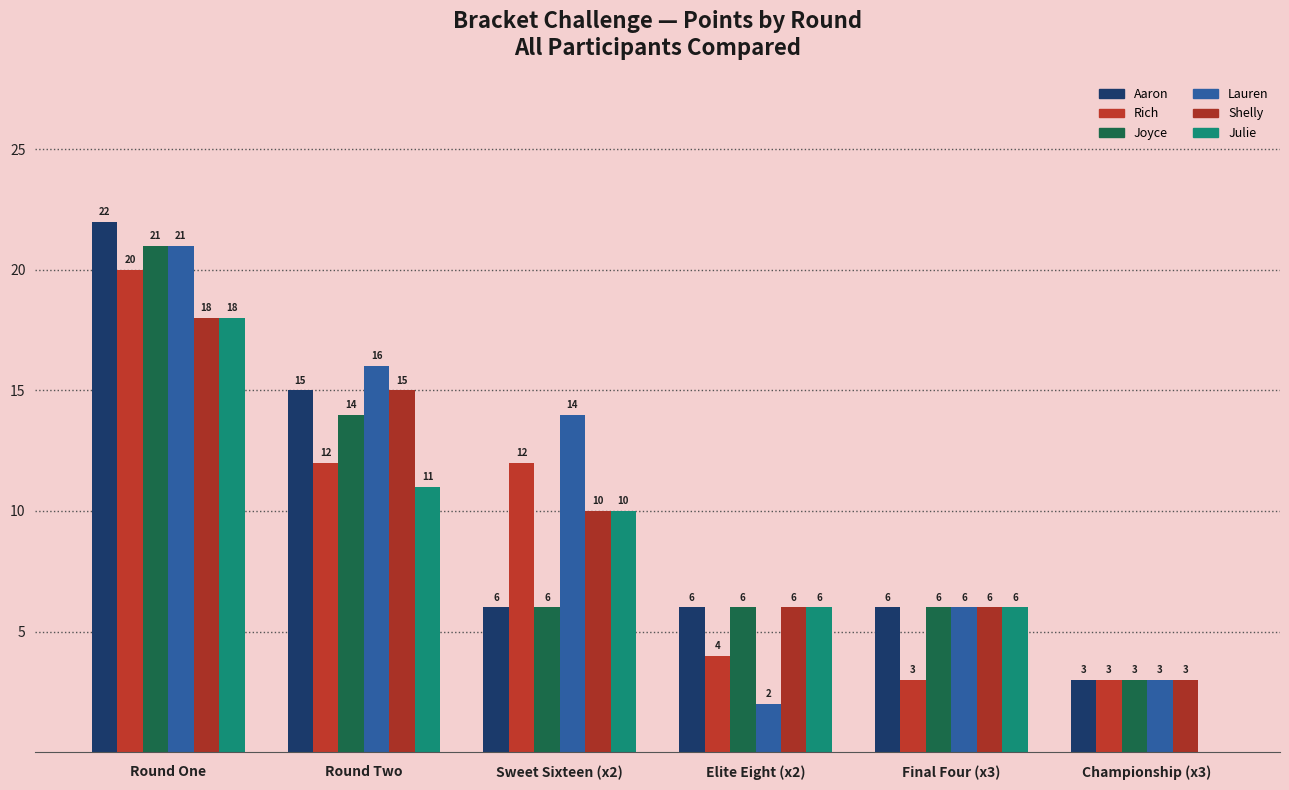

Where does the Aaron series first go above 6?

Round One